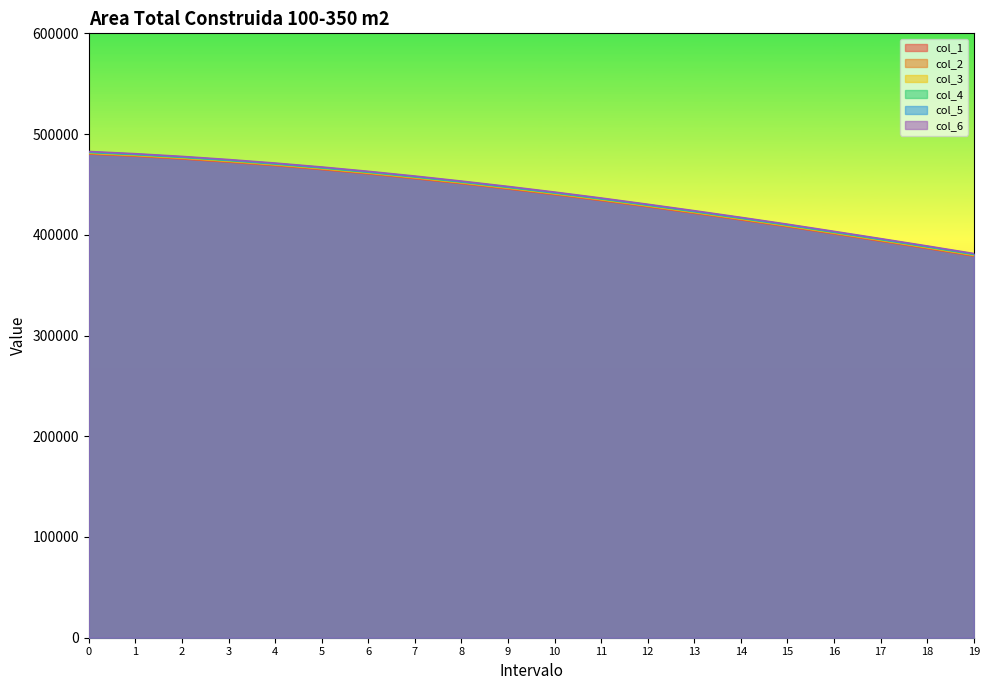

Does the chart display data point markers on the line(s)?

No